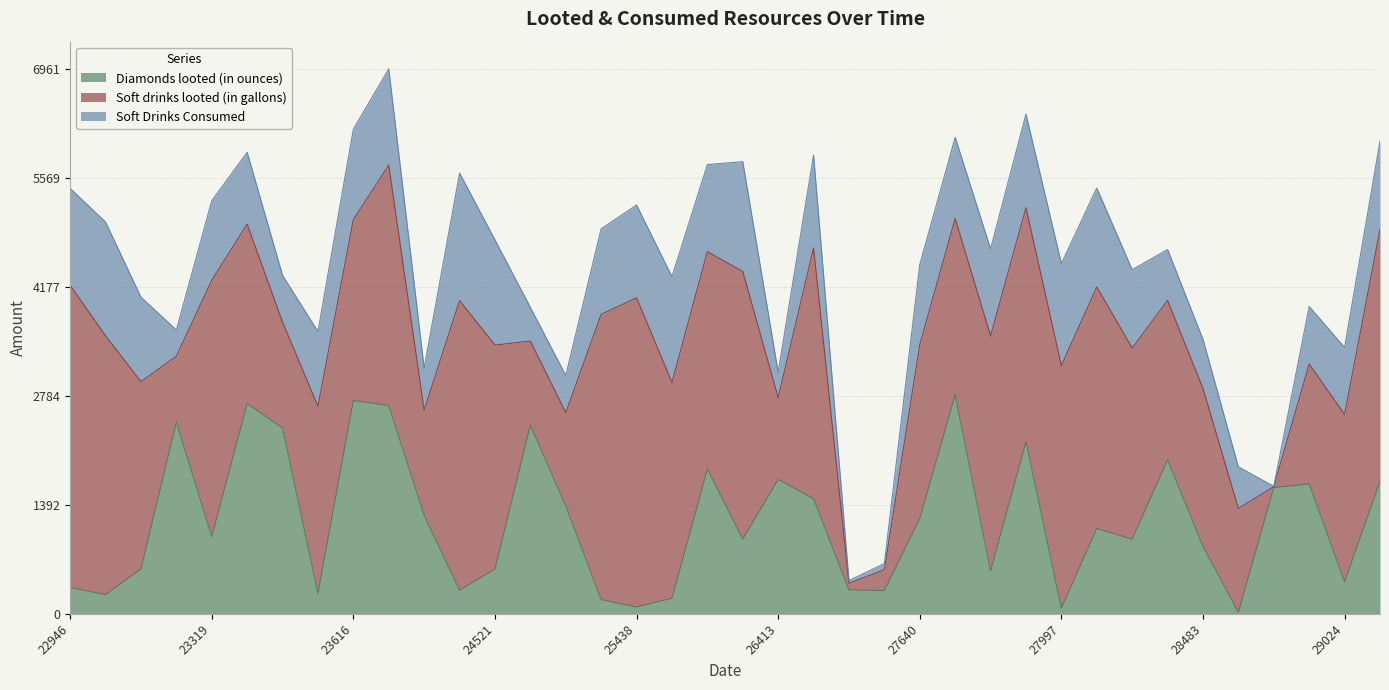

How many lines are shown in the chart?

3